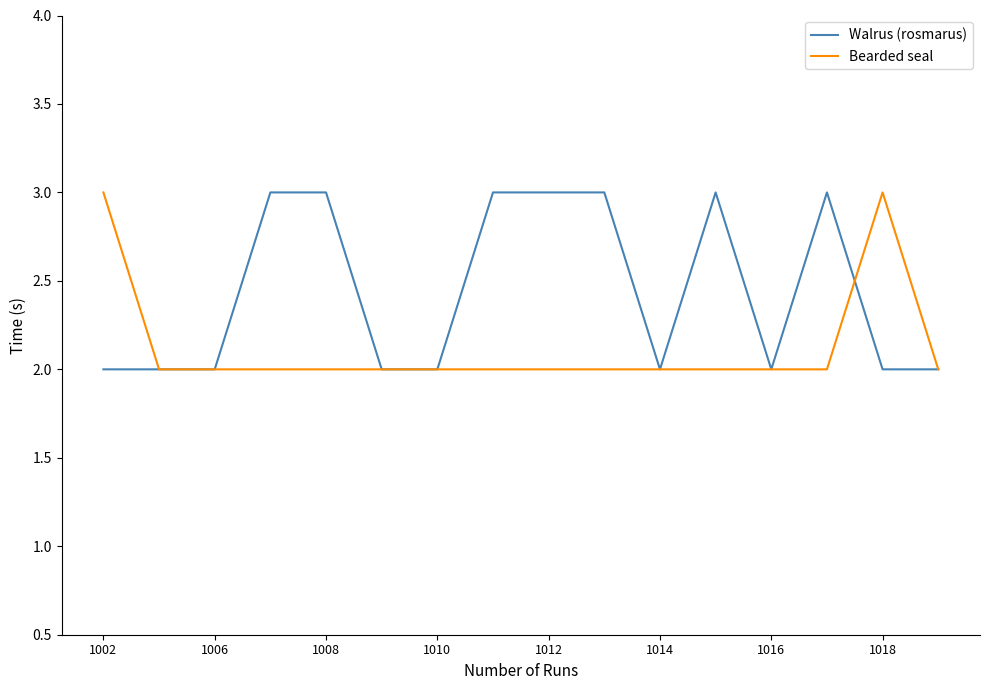

How many lines are shown in the chart?

2